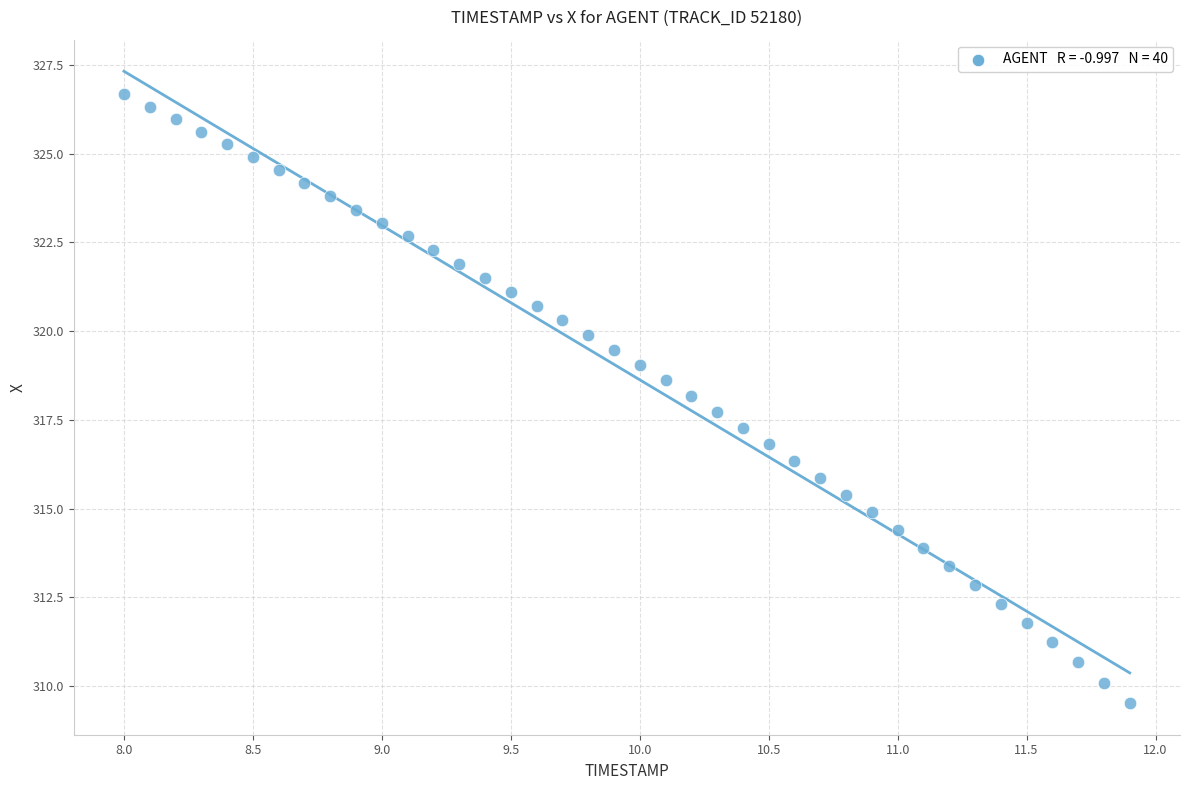

What is the range of Y values (max minus min)?

17.2